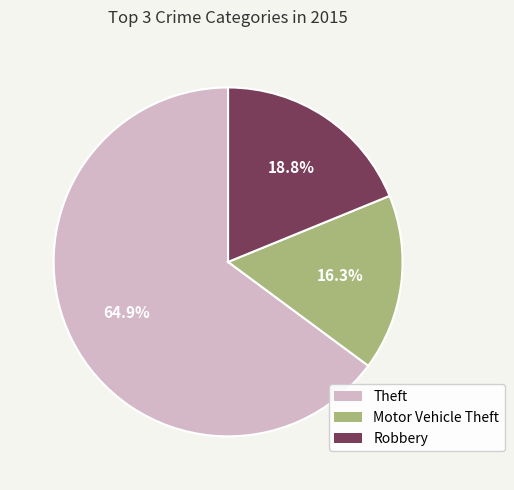

What is the ratio of the value at Robbery to the value at Theft?

0.3